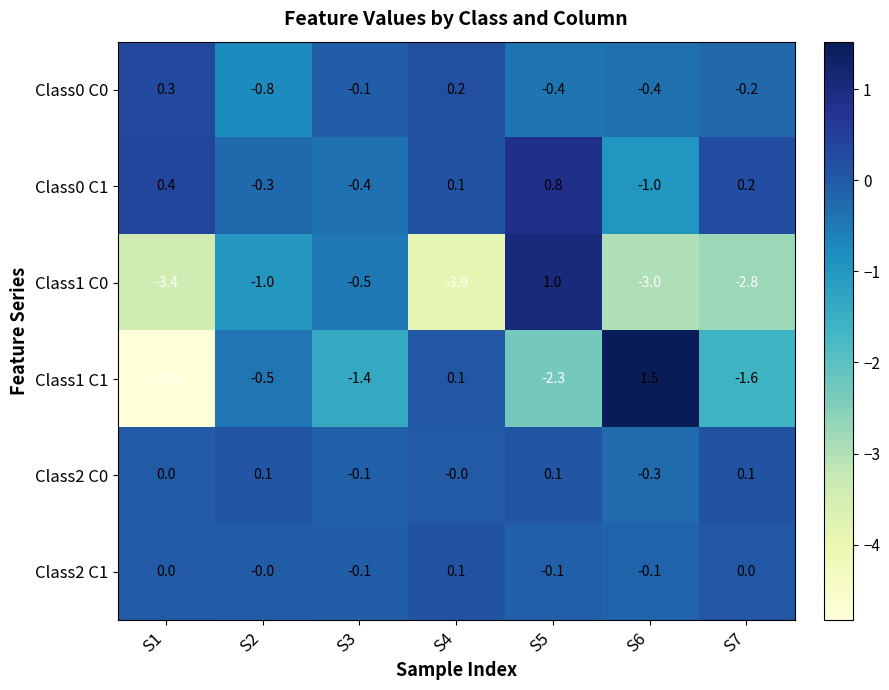

What is the difference between the highest and lowest values at S5?

3.3